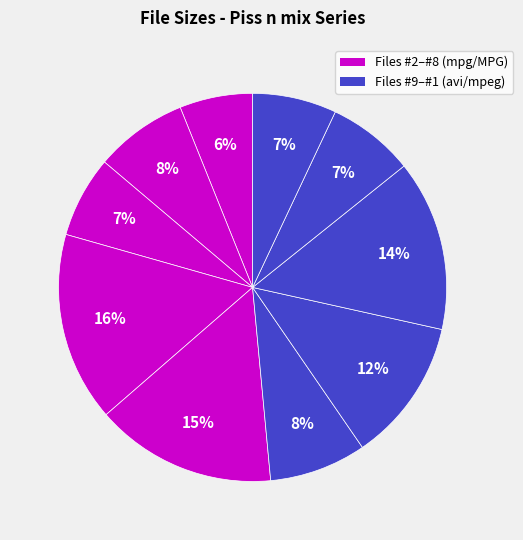

To the nearest percent, what is the difference between the largest and smallest slice percentages?

10%